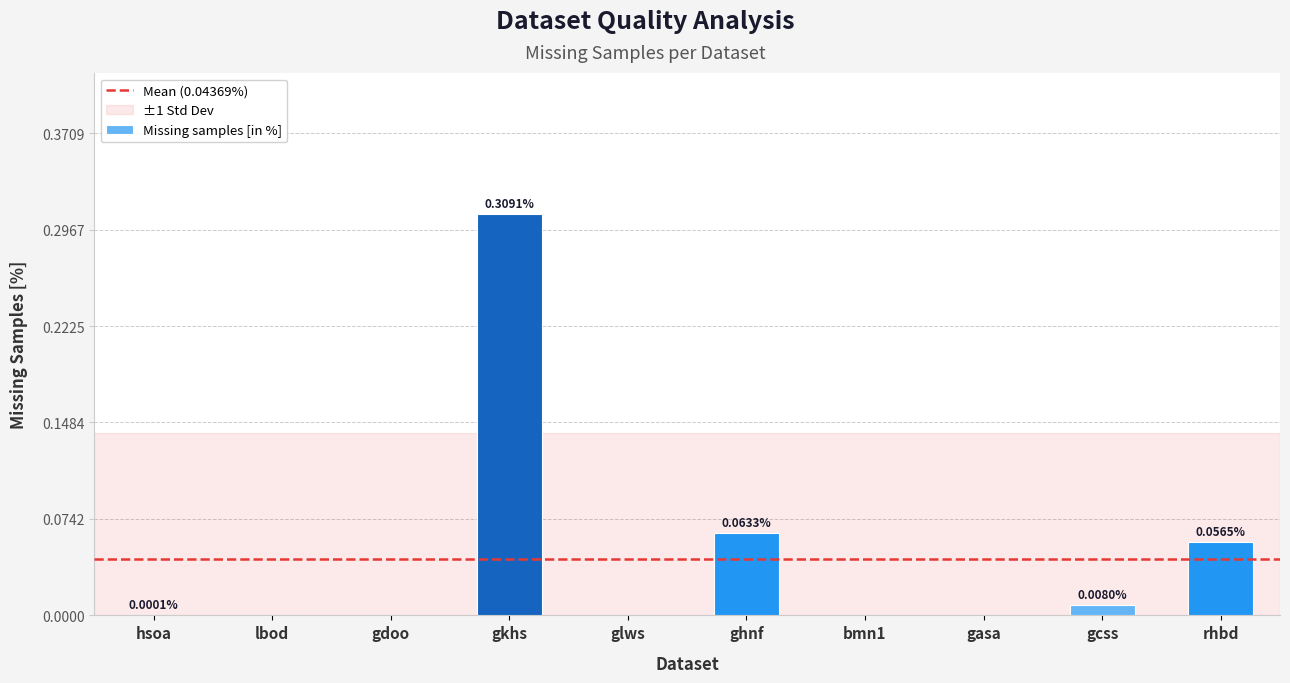

How many categories are shown in the chart?

10